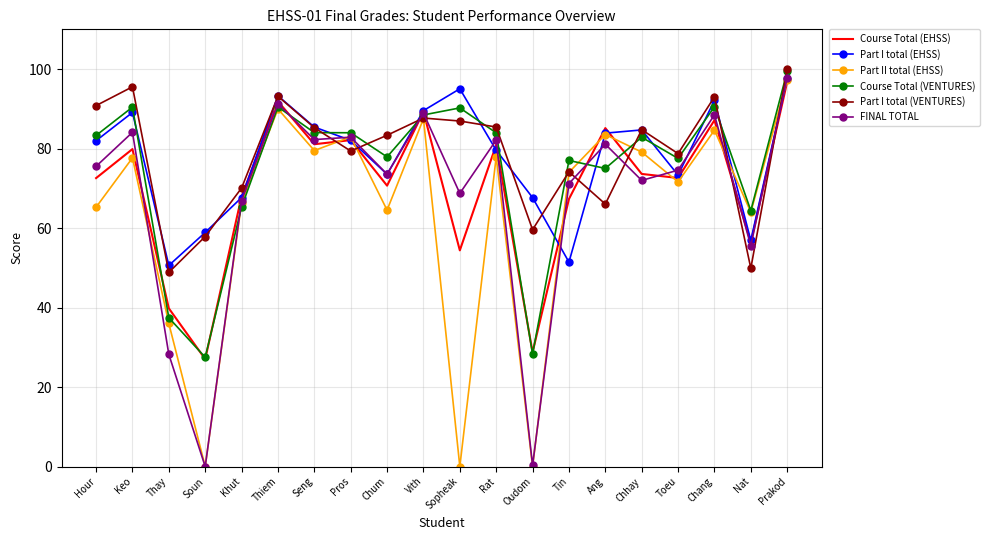

True or false: Part I total (VENTURES) and Course Total (EHSS) cross at least once.

True